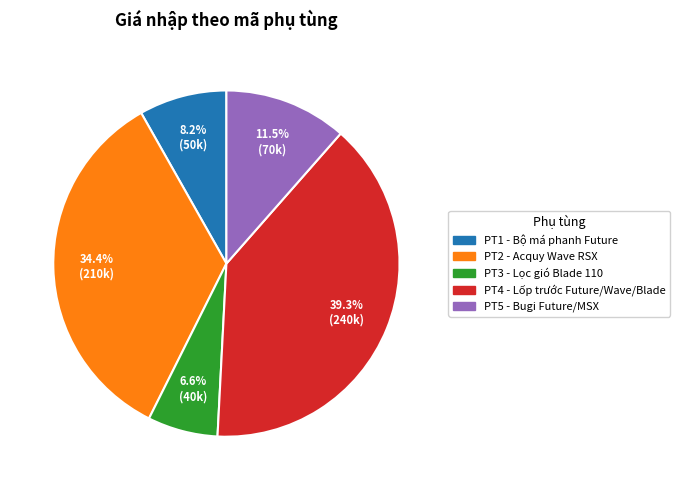

To the nearest percent, what is the combined percentage of PT3 and PT1?

15%